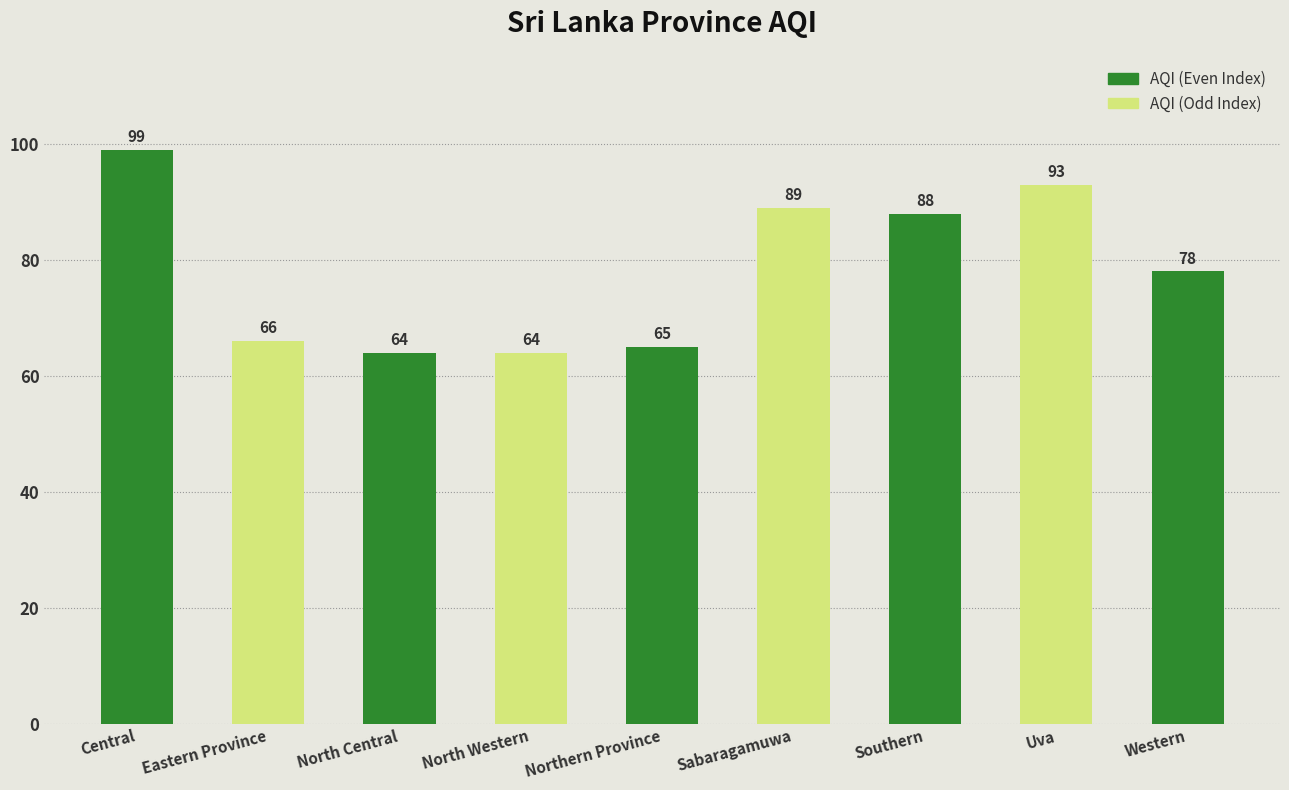

Reading left to right, transcribe all the data shown in this chart.

Central=99	Eastern Province=66	North Central=64	North Western=64	Northern Province=65	Sabaragamuwa=89	Southern=88	Uva=93	Western=78